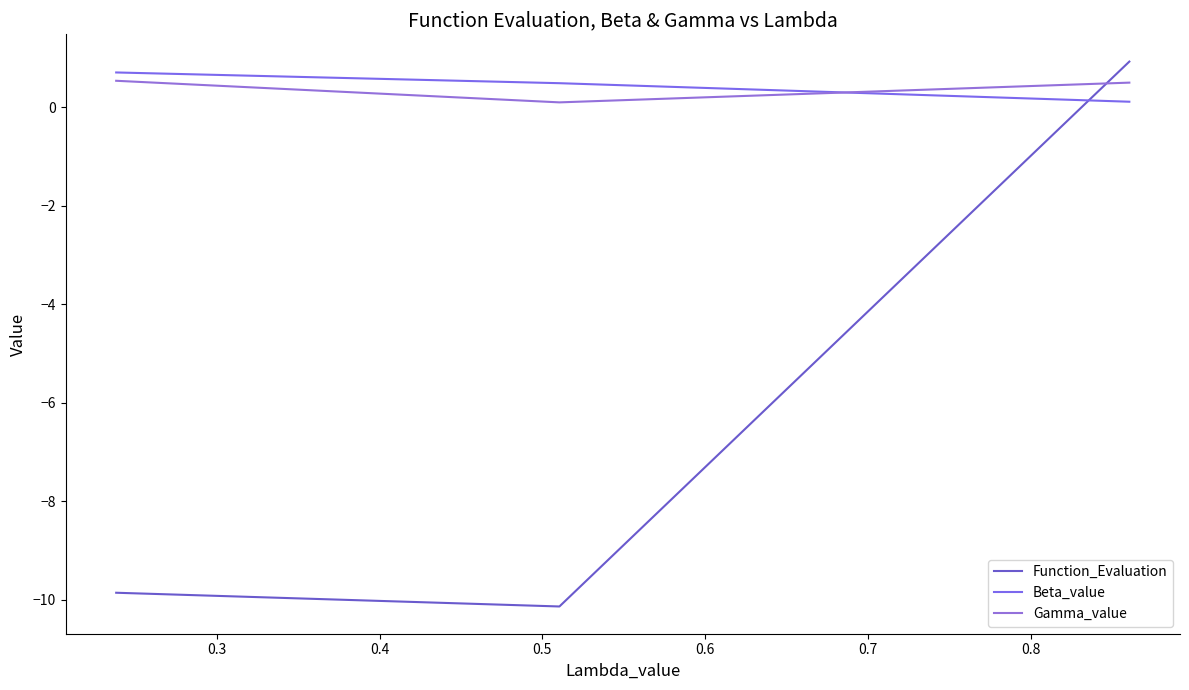

What is the smallest value displayed?

-10.1